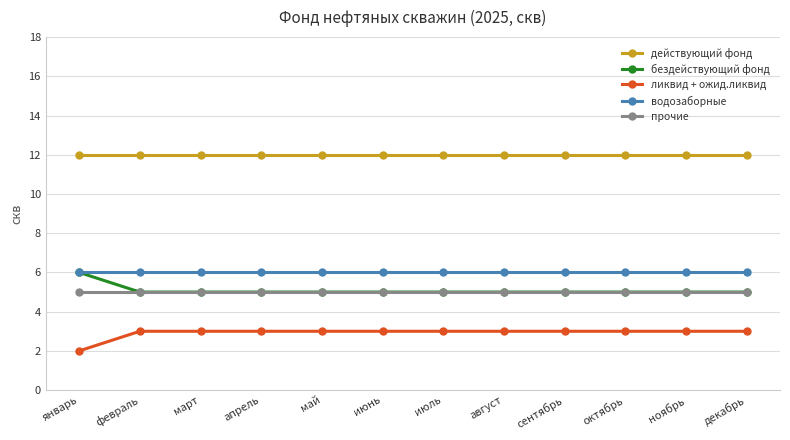

What position from the left is ноябрь?

11